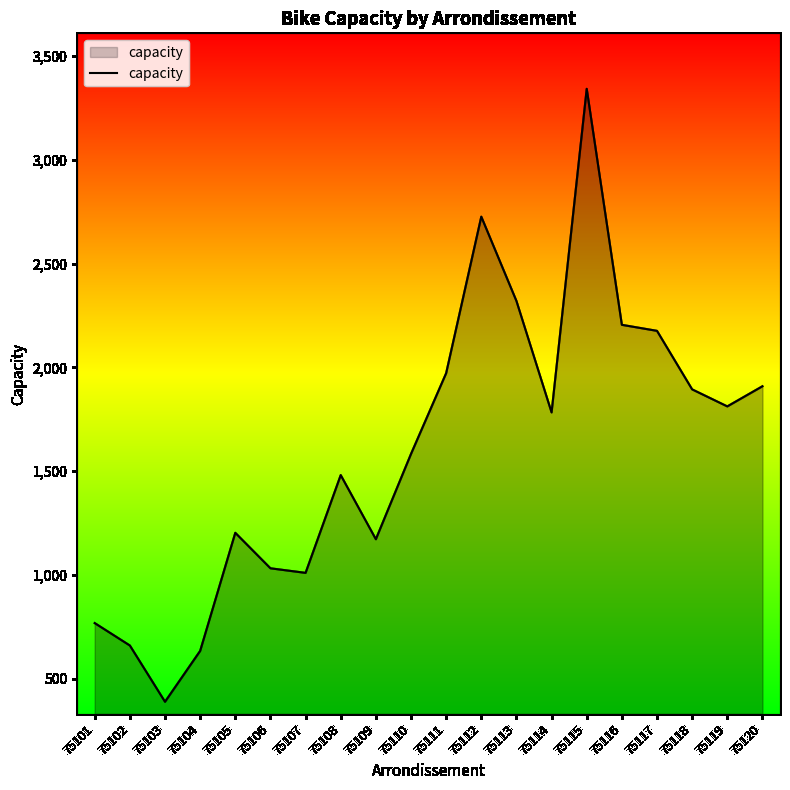

Read the value at 75119, to the nearest 50.

1800